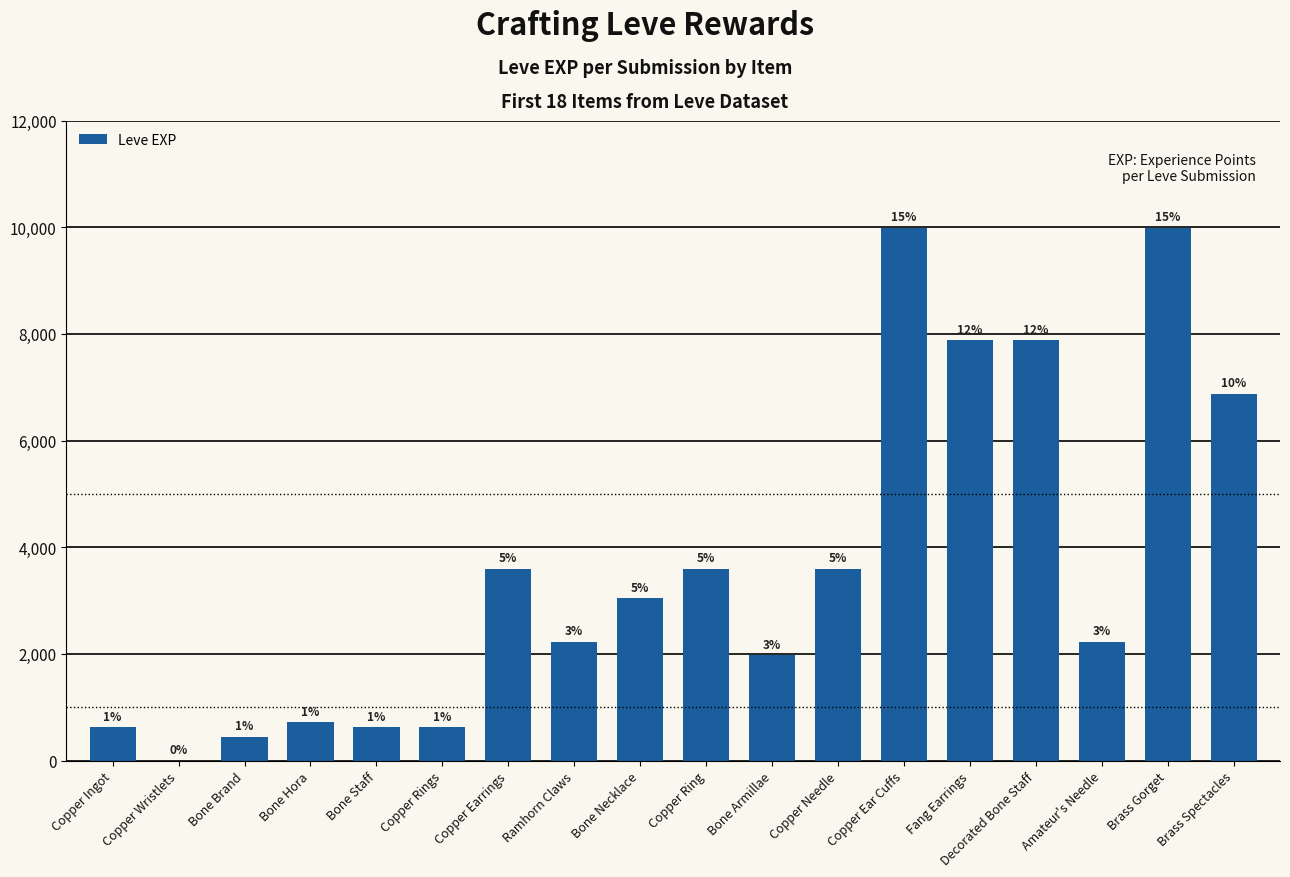

Are the bars horizontal?

No